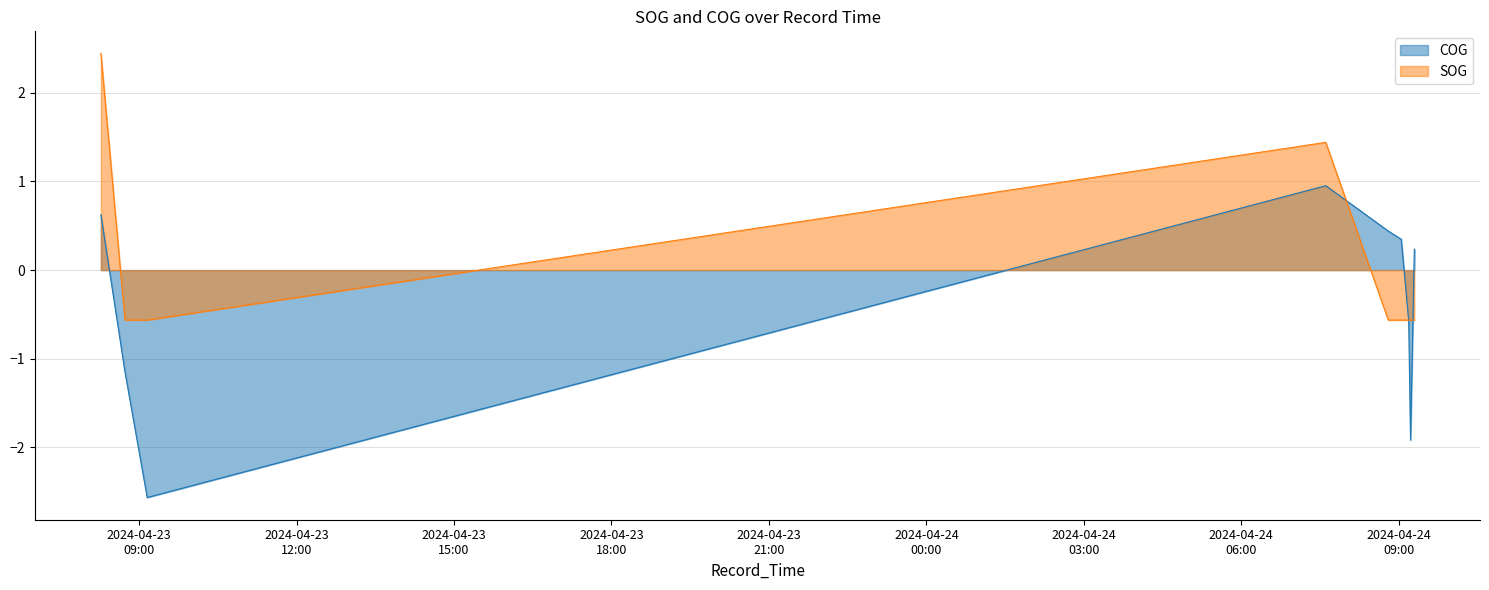

Is it true that COG equals -2.6 at 2024-04-23 09:09:13?

True